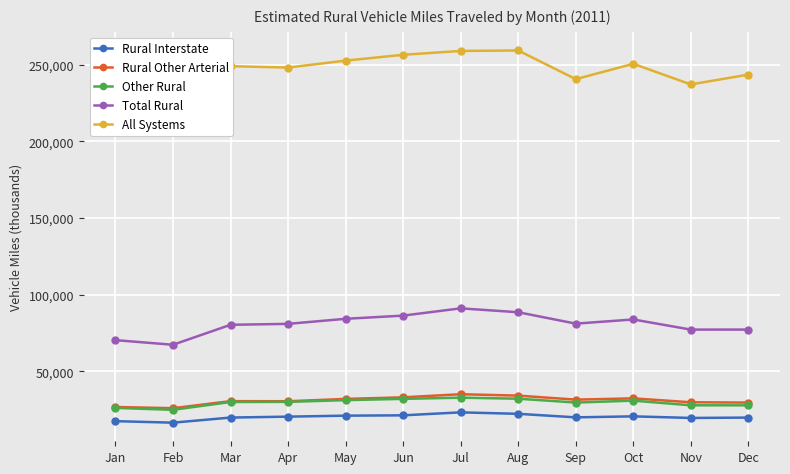

Reading left to right, what are all the values shown in this chart?

Rural Interstate: 17486	16501	19833	20430	21077	21287	23230	22272	19969	20623	19582	19819
Rural Other Arterial: 26722	25948	30537	30475	31999	33031	35068	34138	31525	32362	29808	29606
Other Rural: 26144	24884	29986	30072	31196	32034	32804	32141	29627	30862	27839	27814
Total Rural: 70352	67333	80357	80976	84272	86352	91102	88551	81121	83846	77228	77239
All Systems: 221313	212221	249102	248207	252738	256542	259051	259359	240654	250653	237202	243612